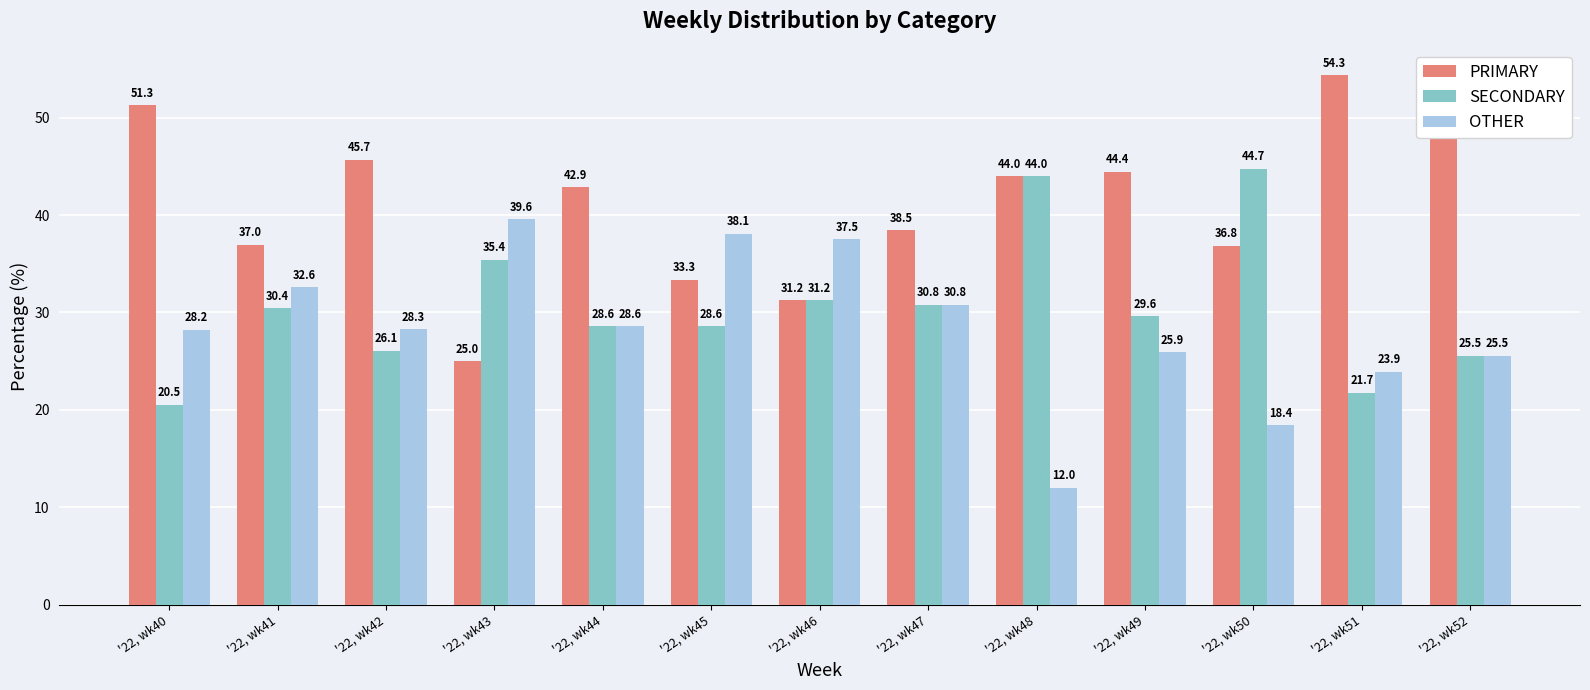

What is the difference between the OTHER values at '22, wk41 and '22, wk47?

1.8